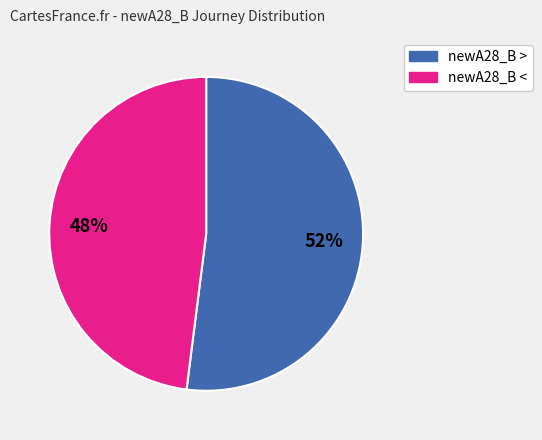

Is there a majority slice in this chart?

Yes